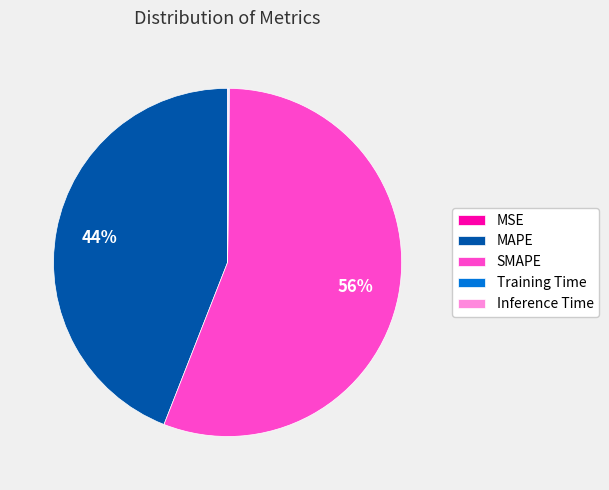

To the nearest percent, what is the average slice percentage?

20%